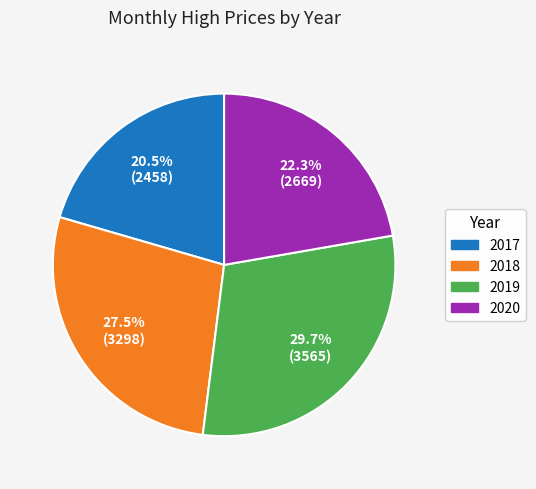

Is there any slice that represents more than half of the pie?

No